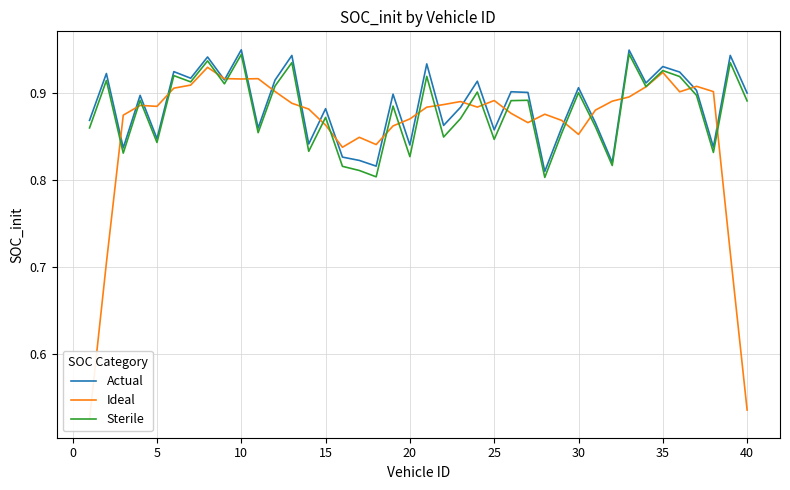

True or false: Sterile has a value of 1.3 at 31.

False